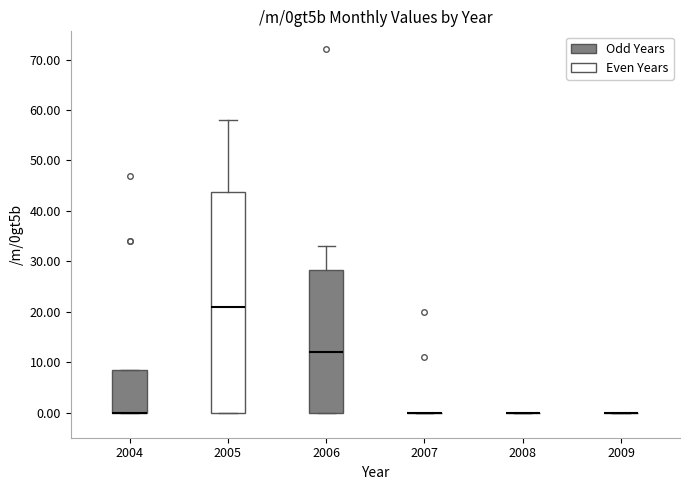

Reading left to right, read every box against the y-axis: the position of its median line, the range the box covers, and the ends of its whiskers. The values are not printed on the chart, so give them approximately, as read against the axis.

2004: median 0 (drawn on the box's lower edge), box 0 to 9, whiskers 0 to 9
2005: median 21, box 0 to 44, whiskers 0 to 58
2006: median 12, box 0 to 28, whiskers 0 to 33
2007: box collapsed to a line at 0, whiskers 0 to 0
2008: box collapsed to a line at 0, whiskers 0 to 0
2009: box collapsed to a line at 0, whiskers 0 to 0